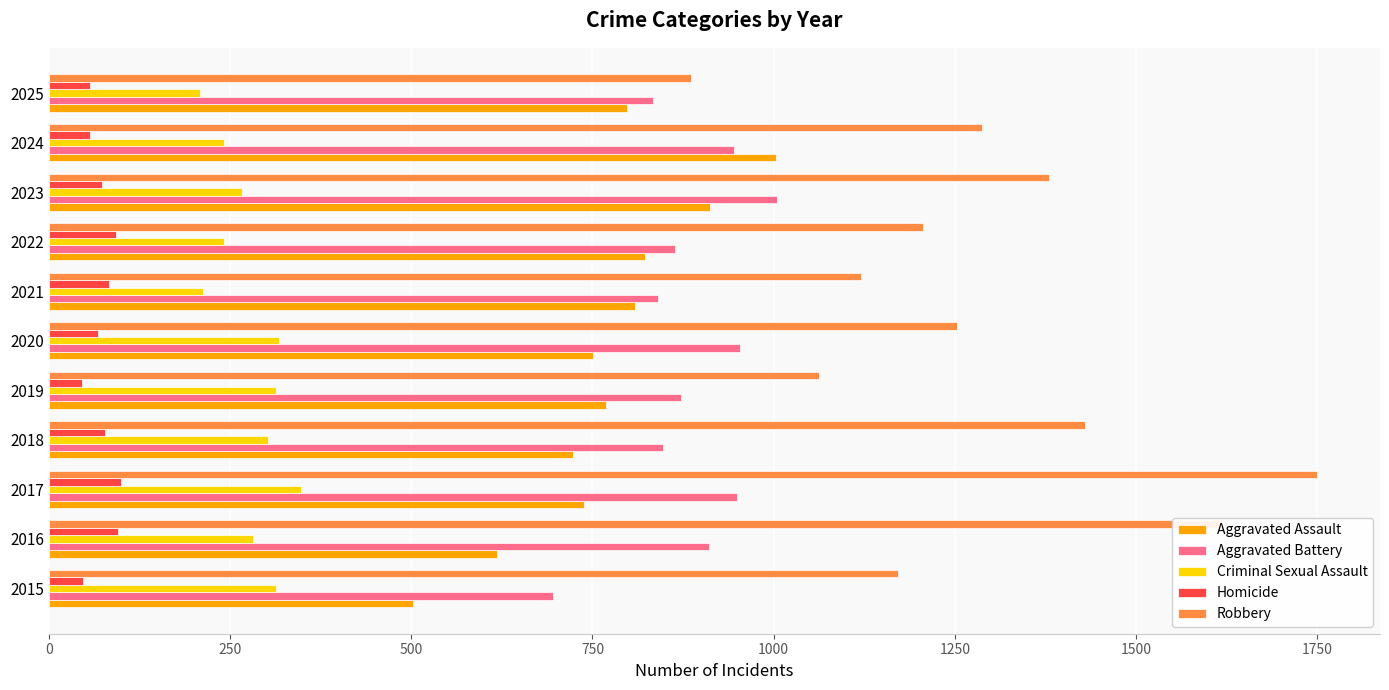

What is the lowest value of the Aggravated Battery series?

696